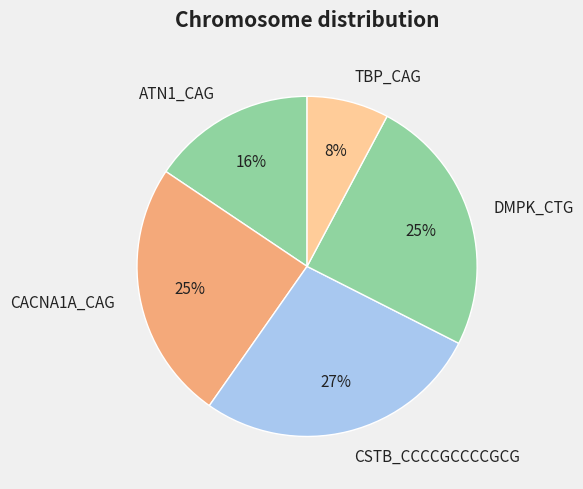

Is it true that ATN1_CAG is 16% of the pie?

True